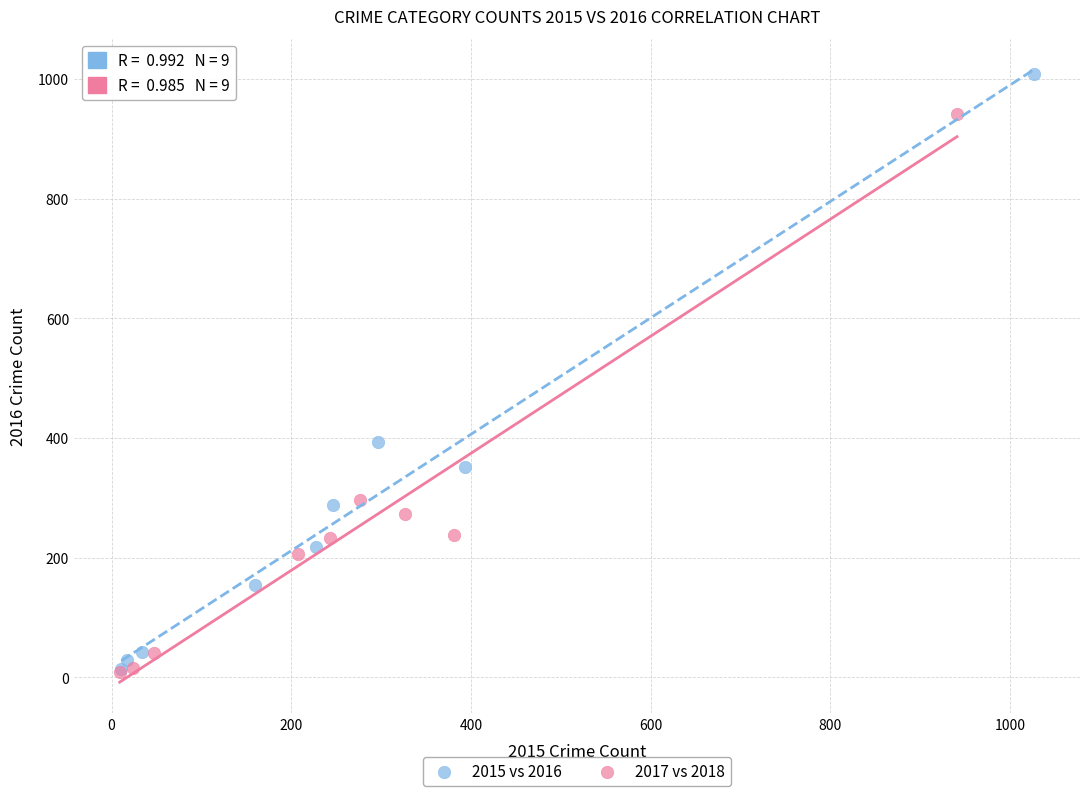

Which series contains the highest Y value?

2015 vs 2016